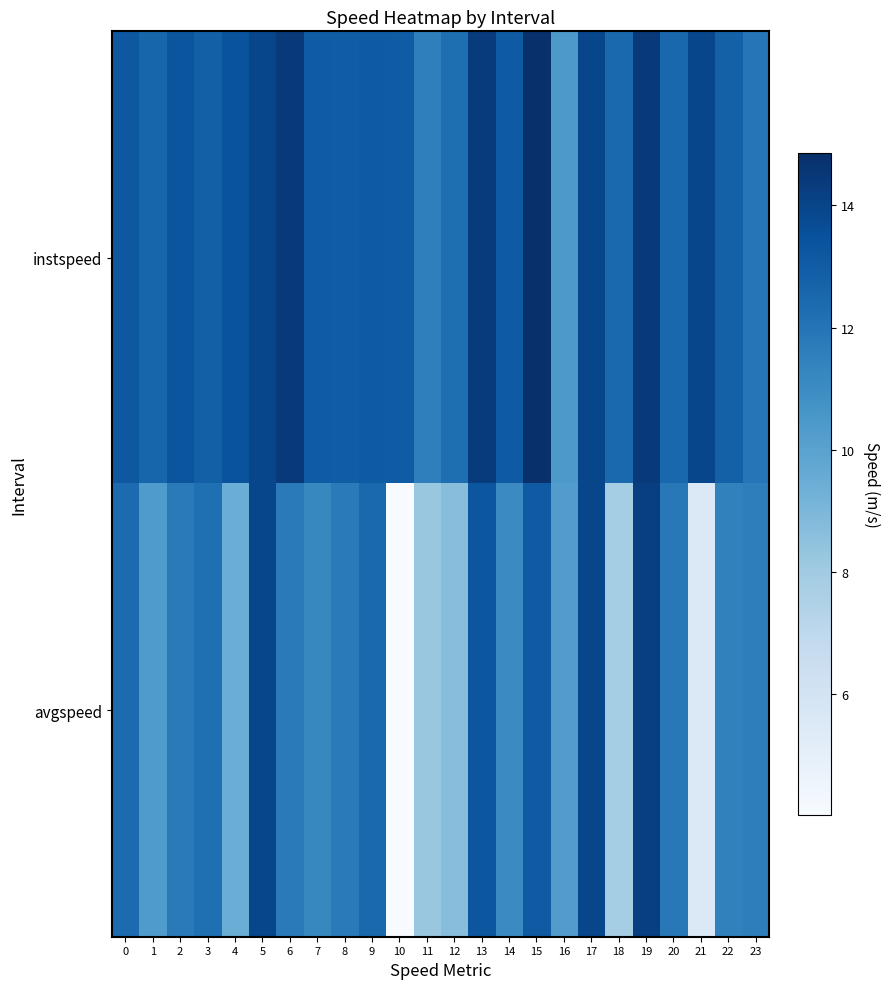

Rank the series at 10 from highest to lowest value.

instspeed, avgspeed